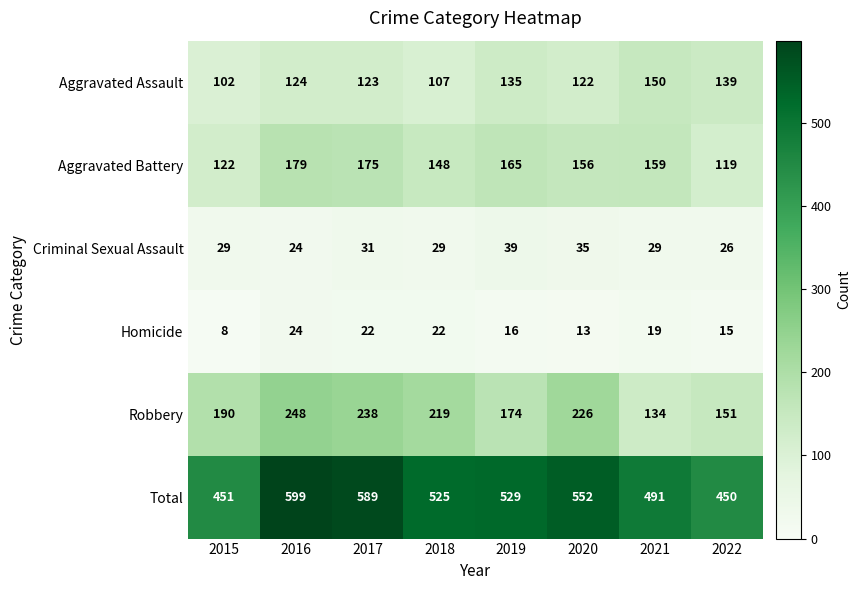

What is the sum of all Aggravated Battery values?

1223